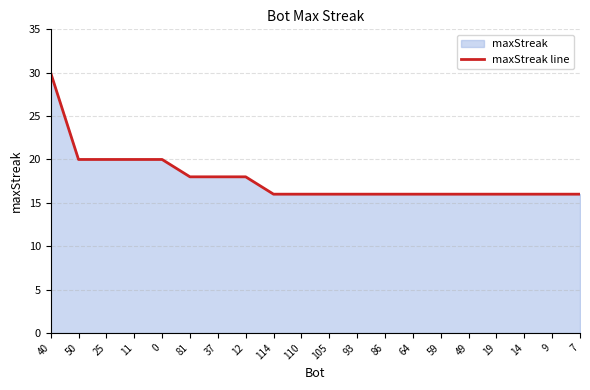

What is the label of the 5th point from the right?

49